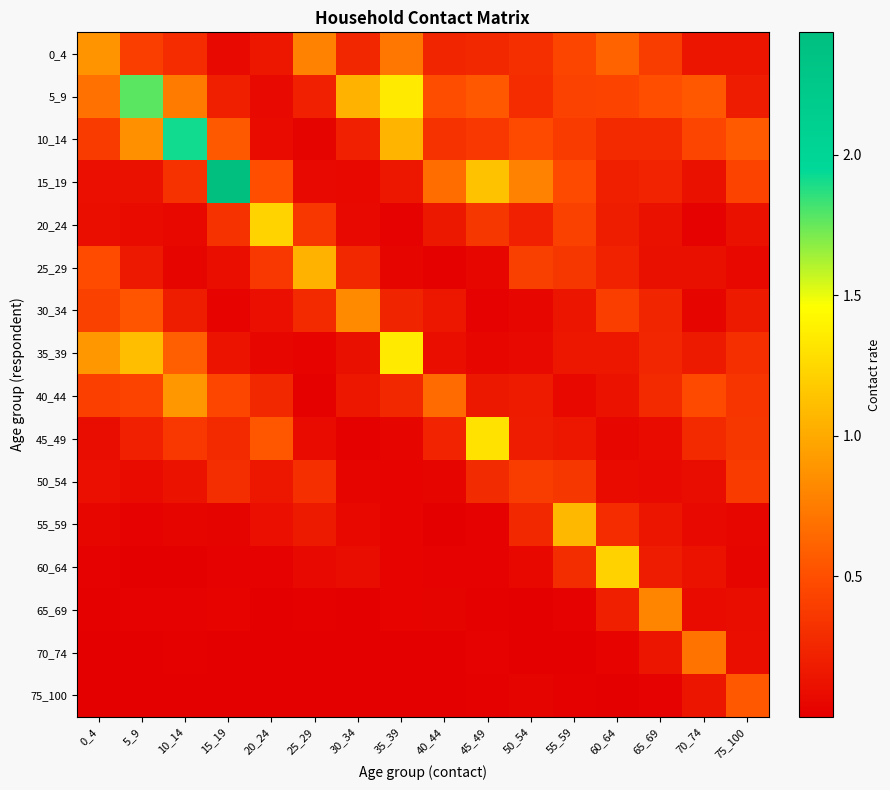

What is the total value across all series at 60_64?

4.5